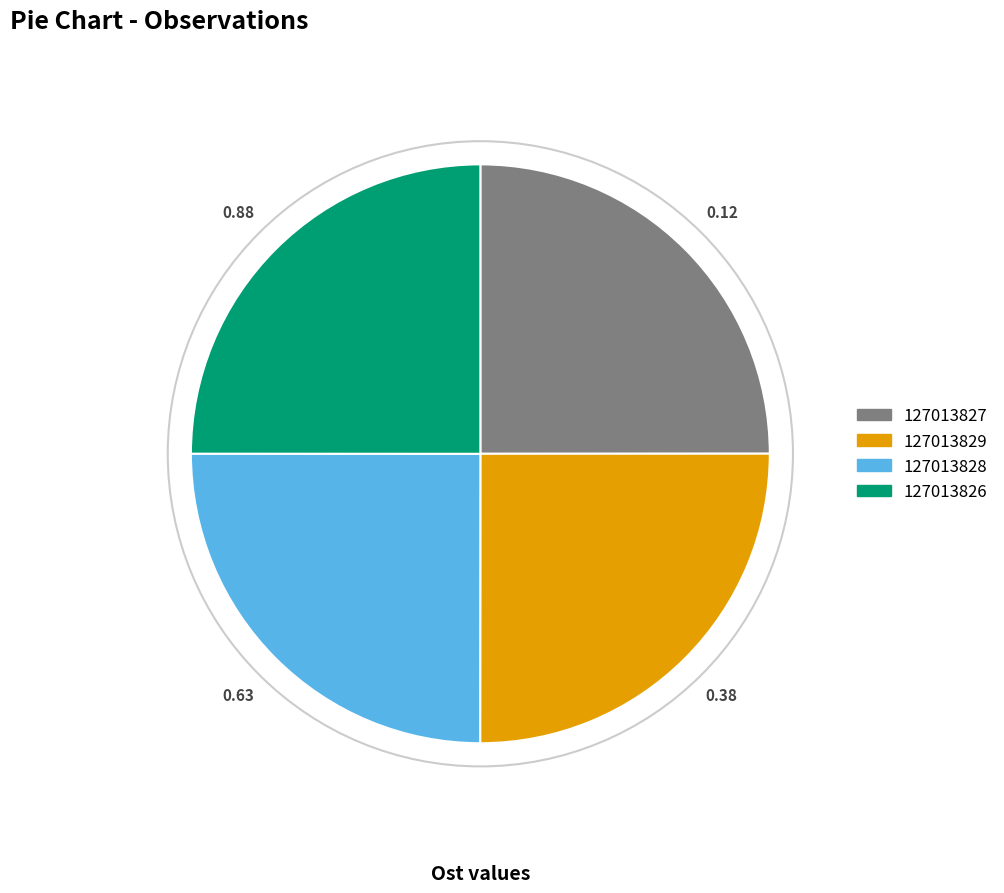

Is it true that 127013827 is 25% of the pie?

True